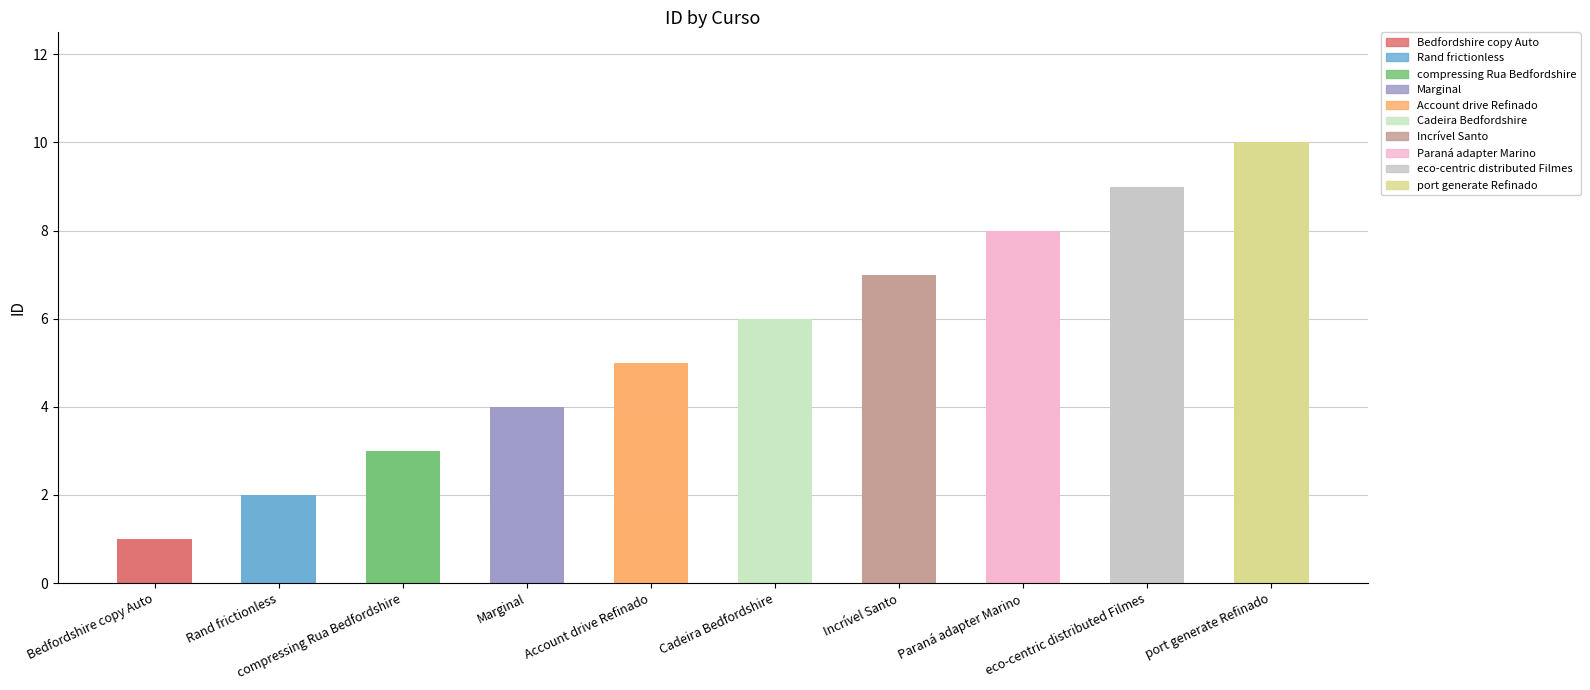

Reading left to right, list all the values displayed in this chart.

Bedfordshire copy Auto=1	Rand frictionless=2	compressing Rua Bedfordshire=3	Marginal=4	Account drive Refinado=5	Cadeira Bedfordshire=6	Incrível Santo=7	Paraná adapter Marino=8	eco-centric distributed Filmes=9	port generate Refinado=10